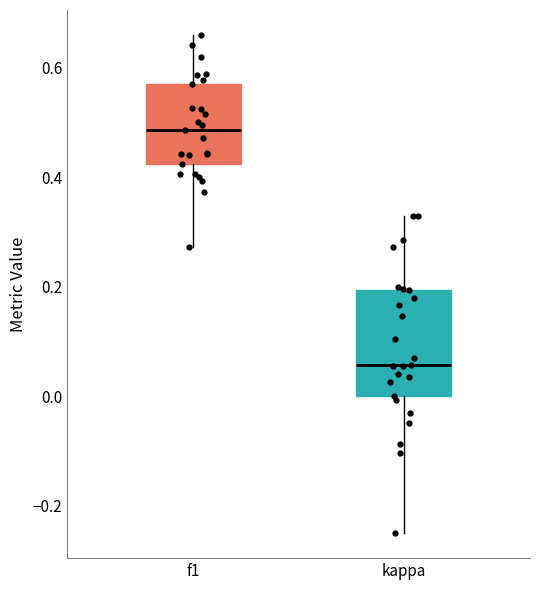

Where does the median line of the box for kappa sit on the y-axis? The values are not printed on the chart, so give them approximately, as read against the axis.

0.06